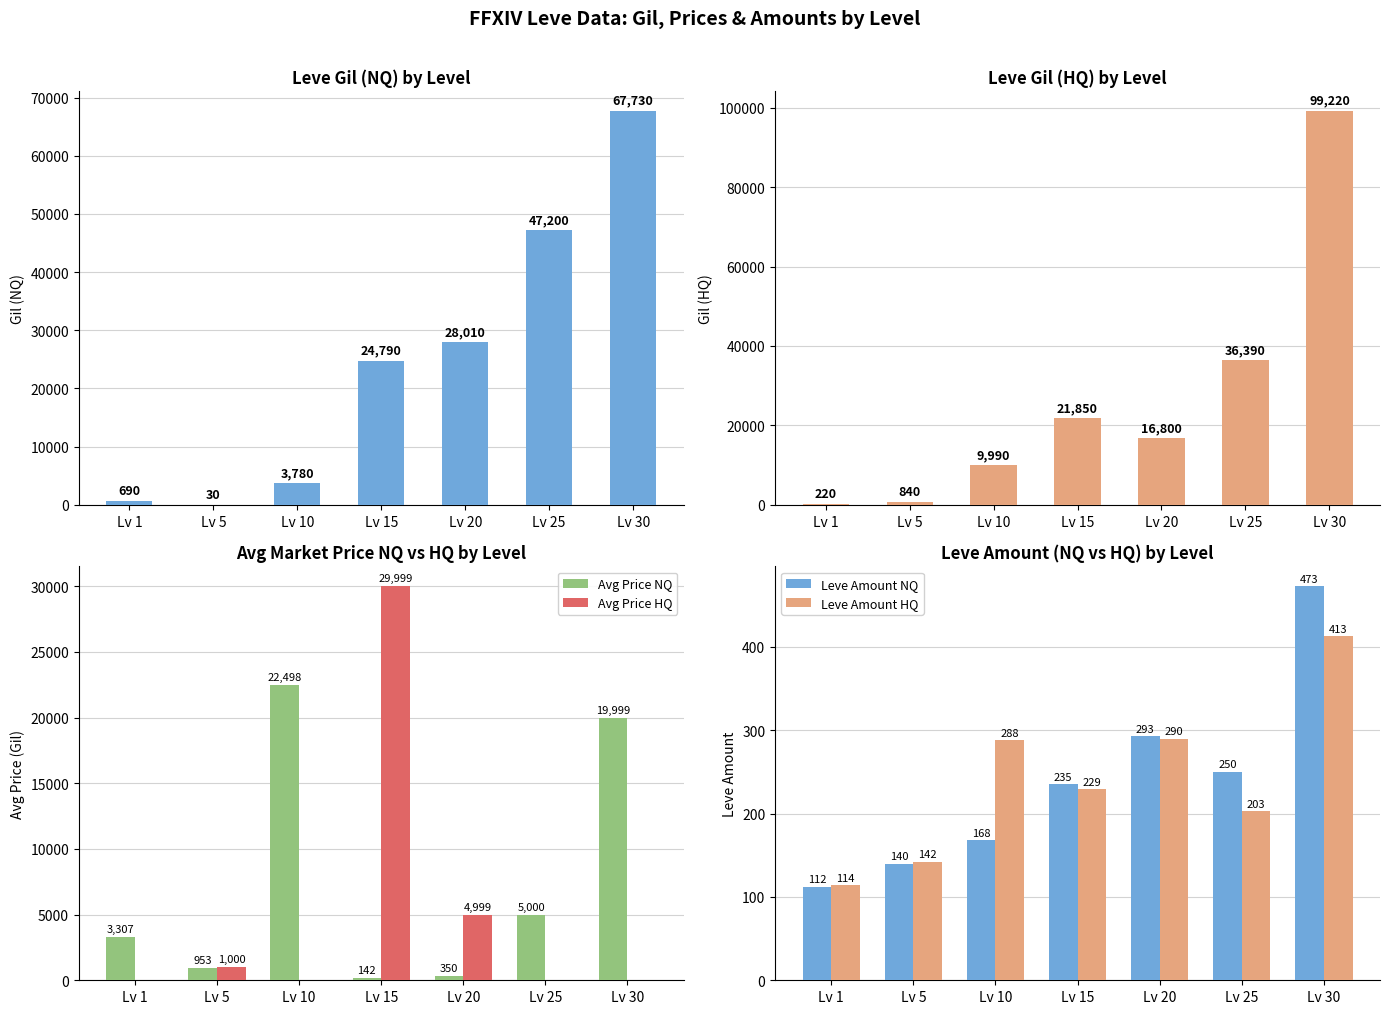

Count the number of data series in this chart.

6